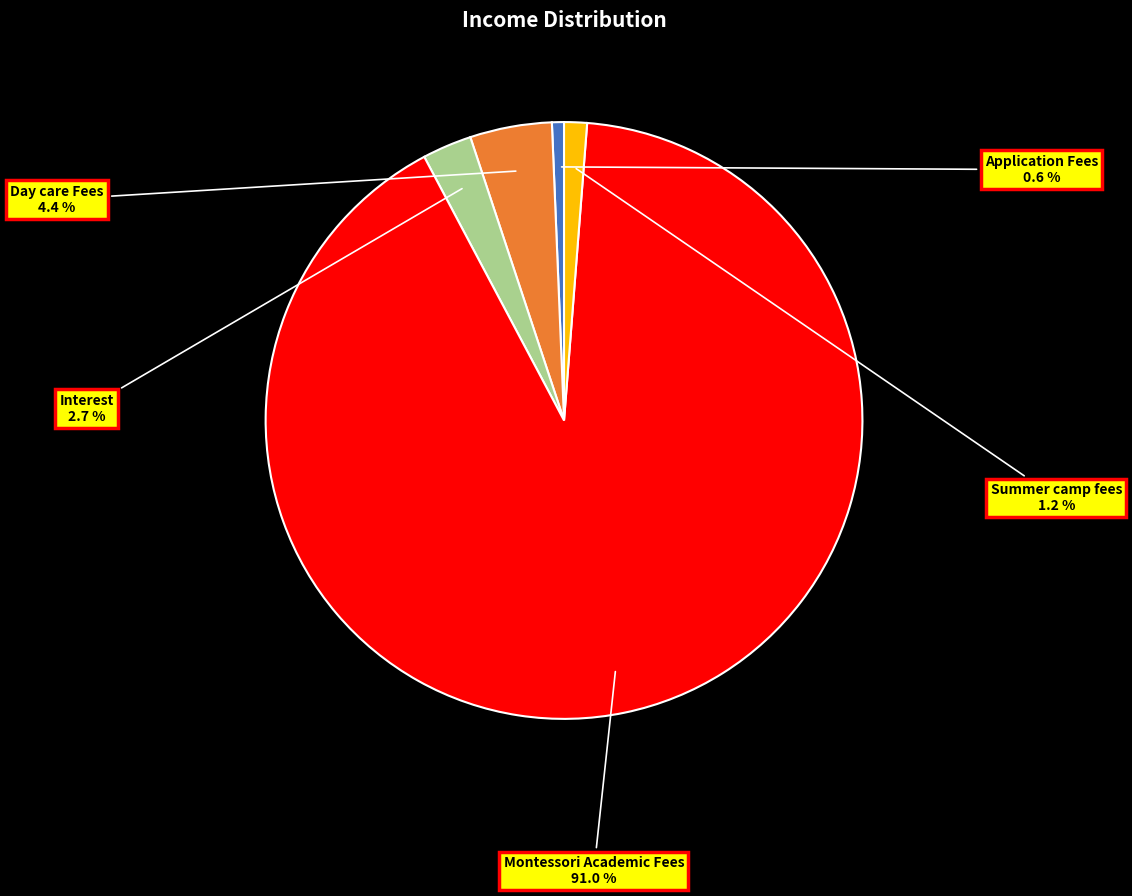

What percentage is the Application Fees slice, to the nearest percent?

1%